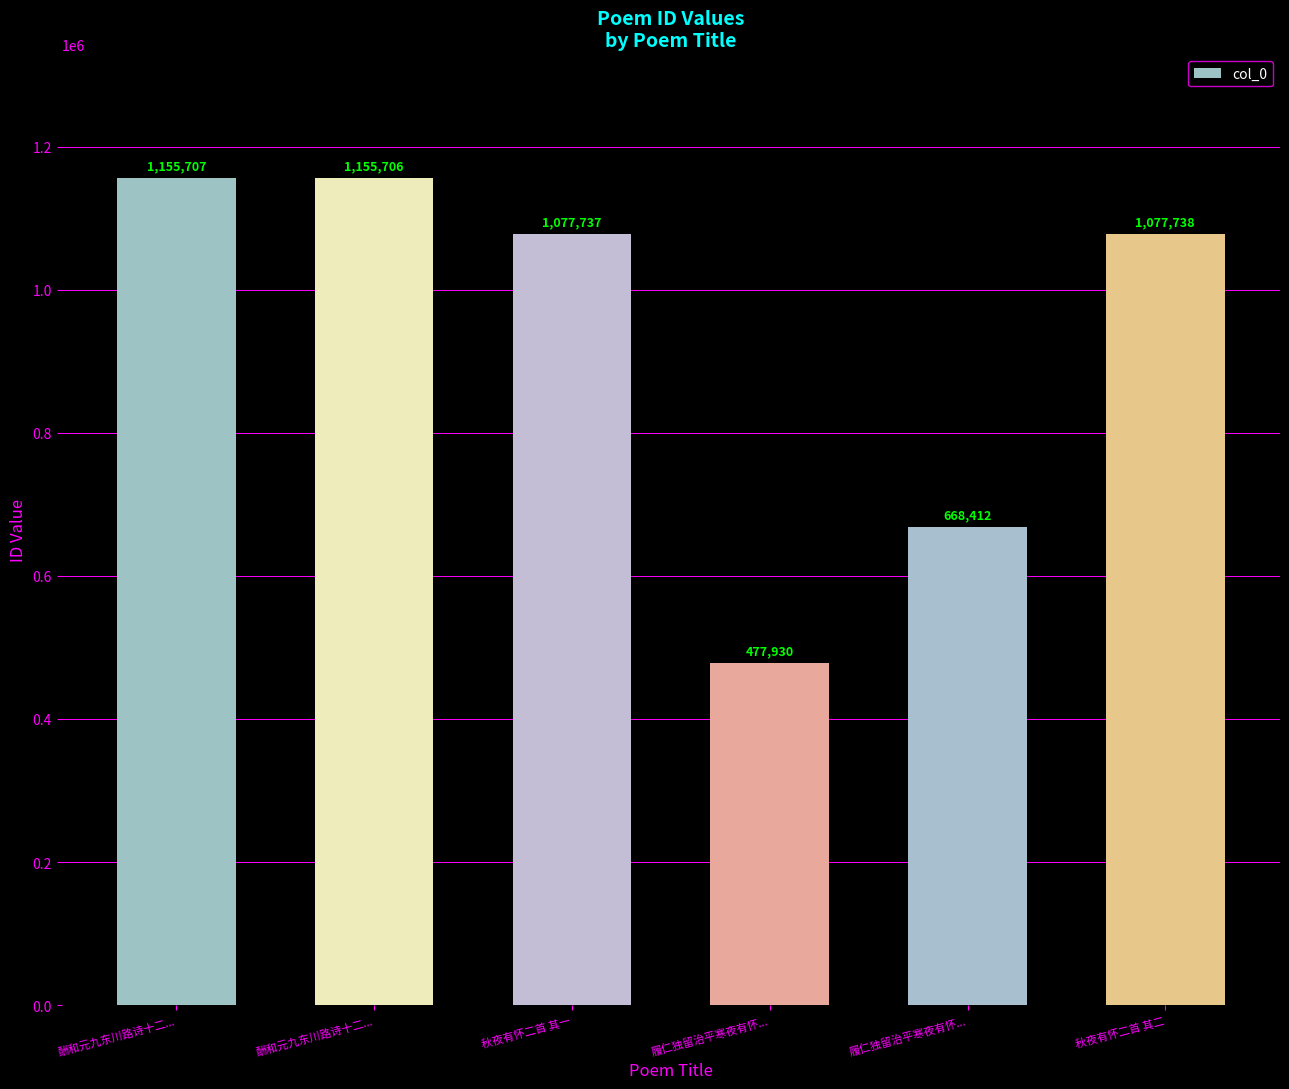

Count the number of categories in the chart.

6